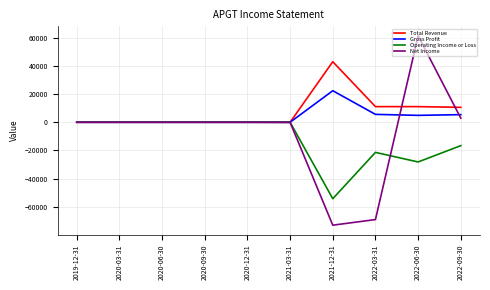

Which series has the widest spread of values?

Net Income